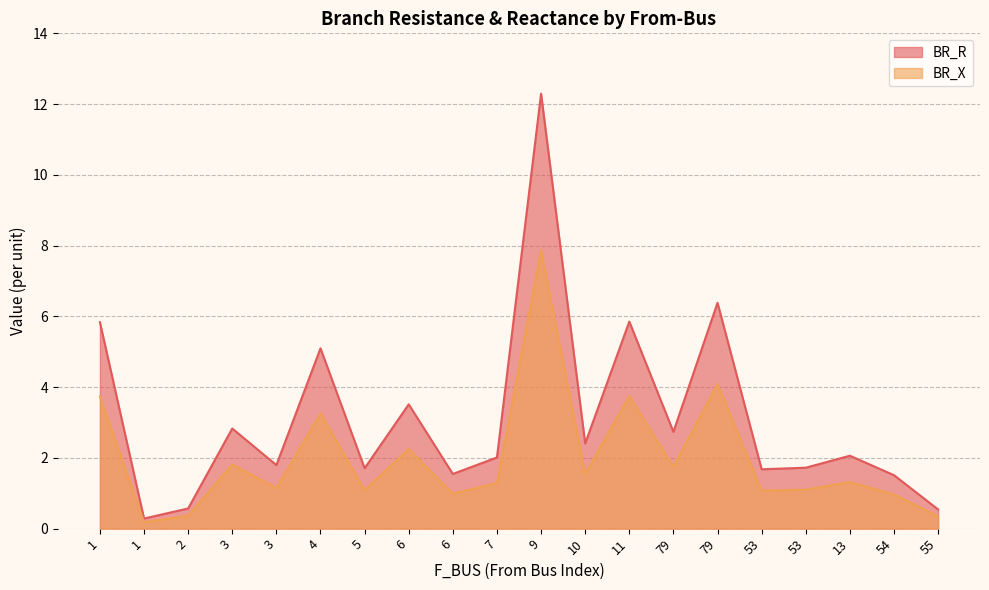

How many lines are shown in the chart?

2